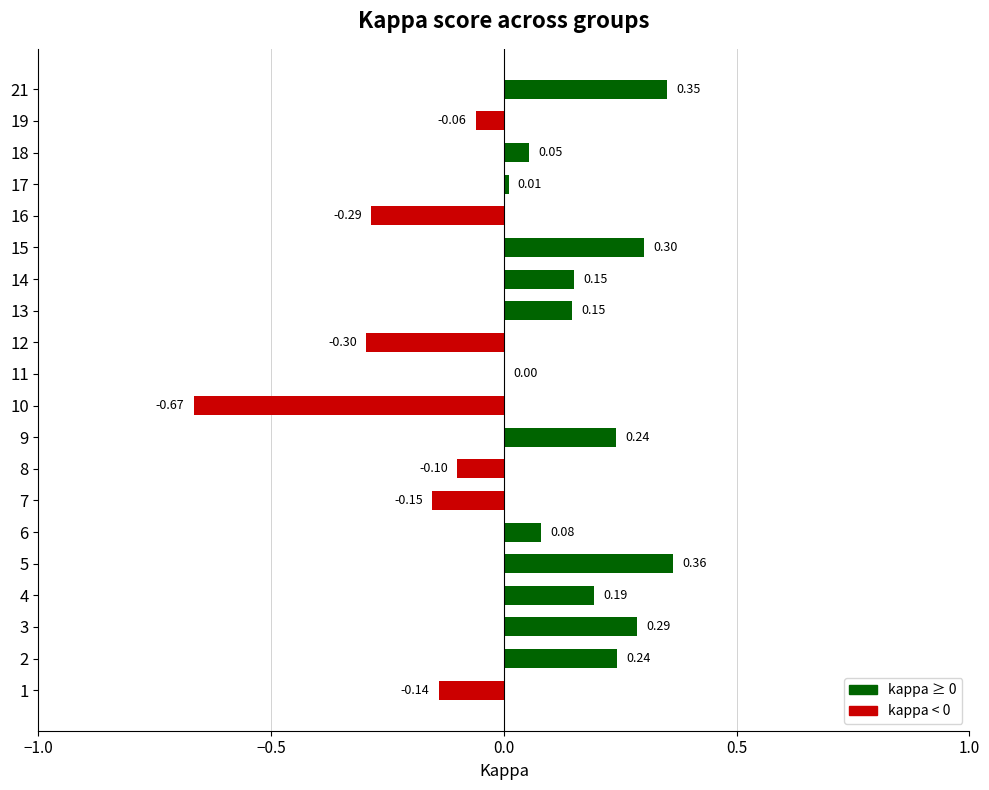

What is the change in value from 3 to 12?

-0.6